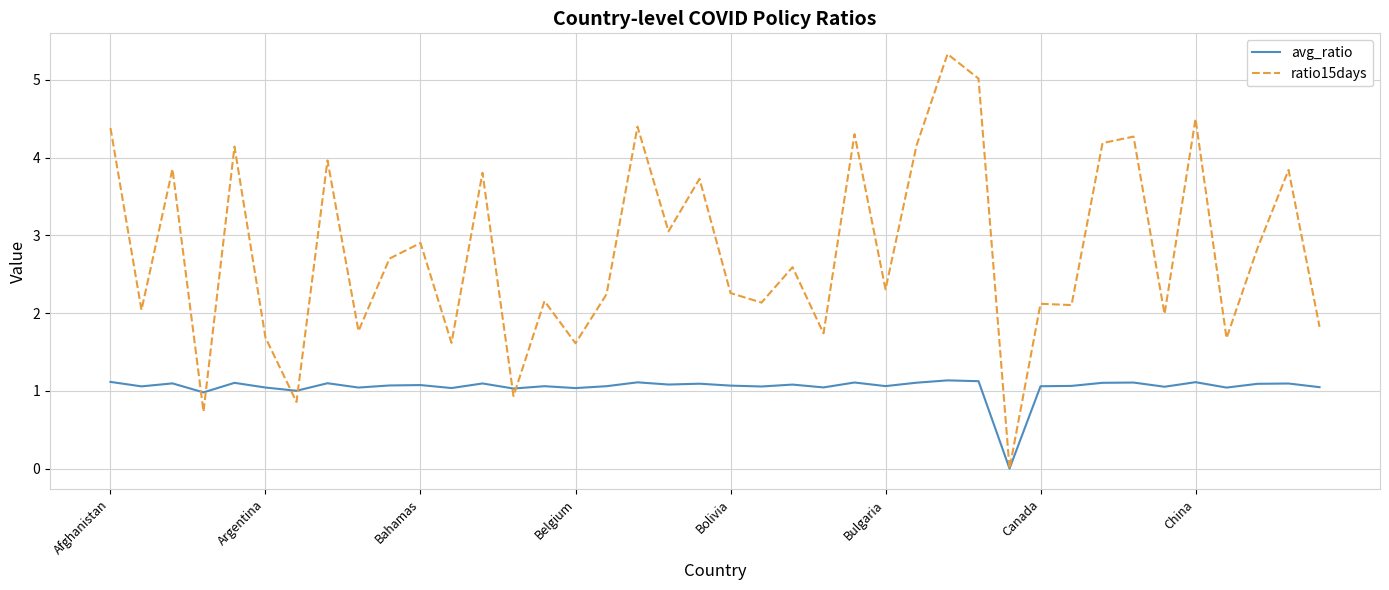

Which series has the widest spread of values?

ratio15days